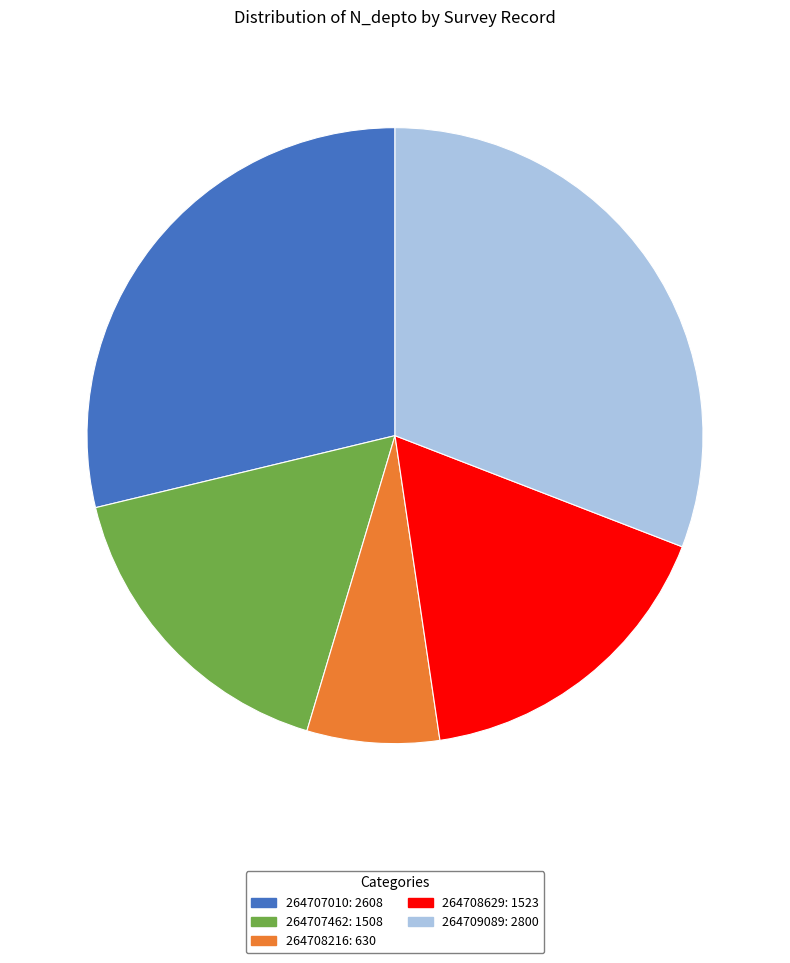

Combined, do 264709089 and 264708629 account for over 50%?

No